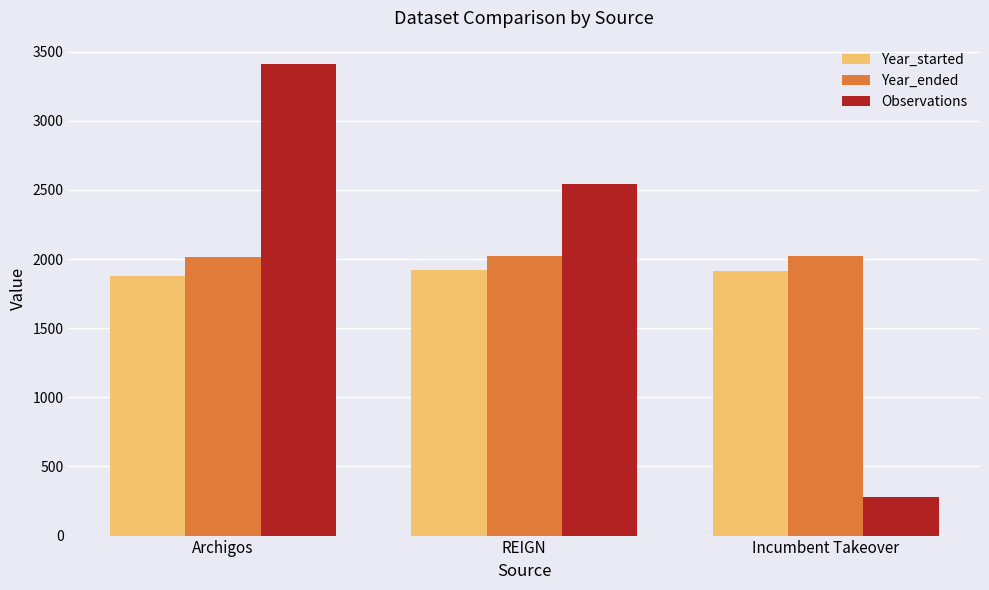

Rank the series by their average value, from lowest to highest.

Year_started, Year_ended, Observations